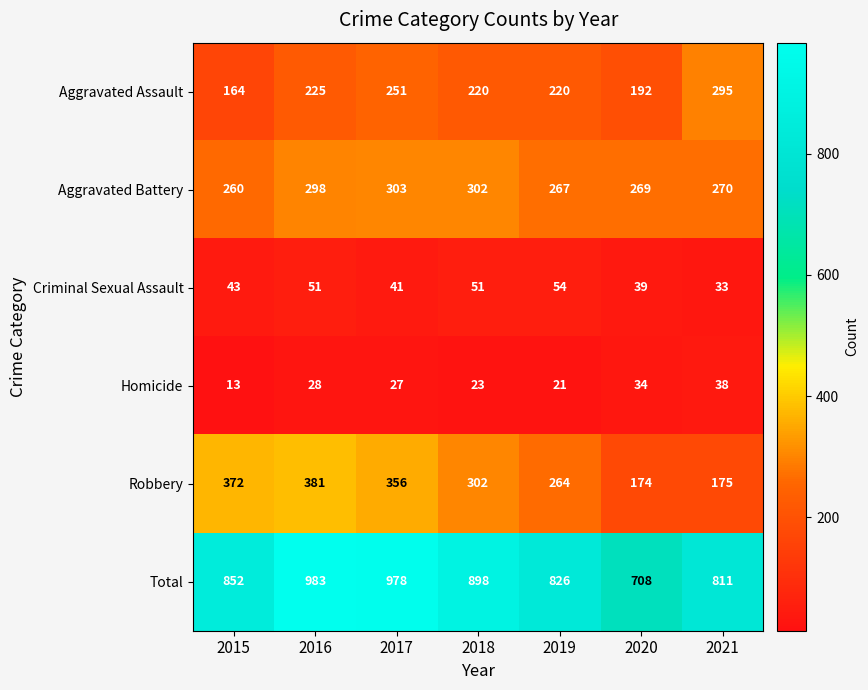

The Aggravated Battery series shows 127 at 2015. True or false?

False